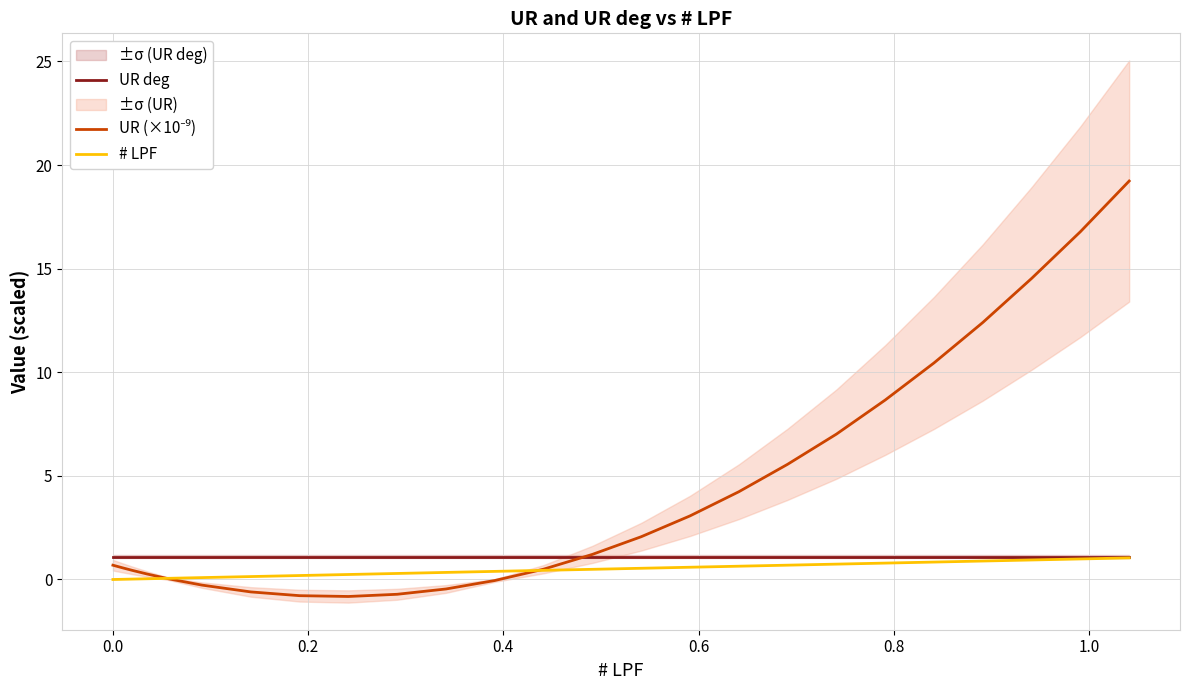

True or false: # LPF and UR deg cross at least once.

False